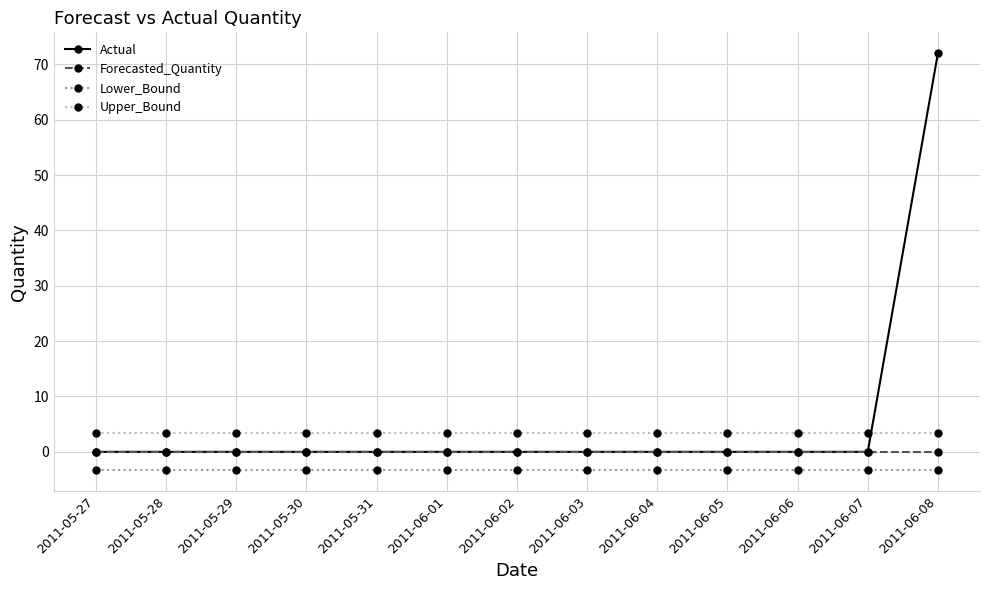

What position from the left is 2011-06-05?

10